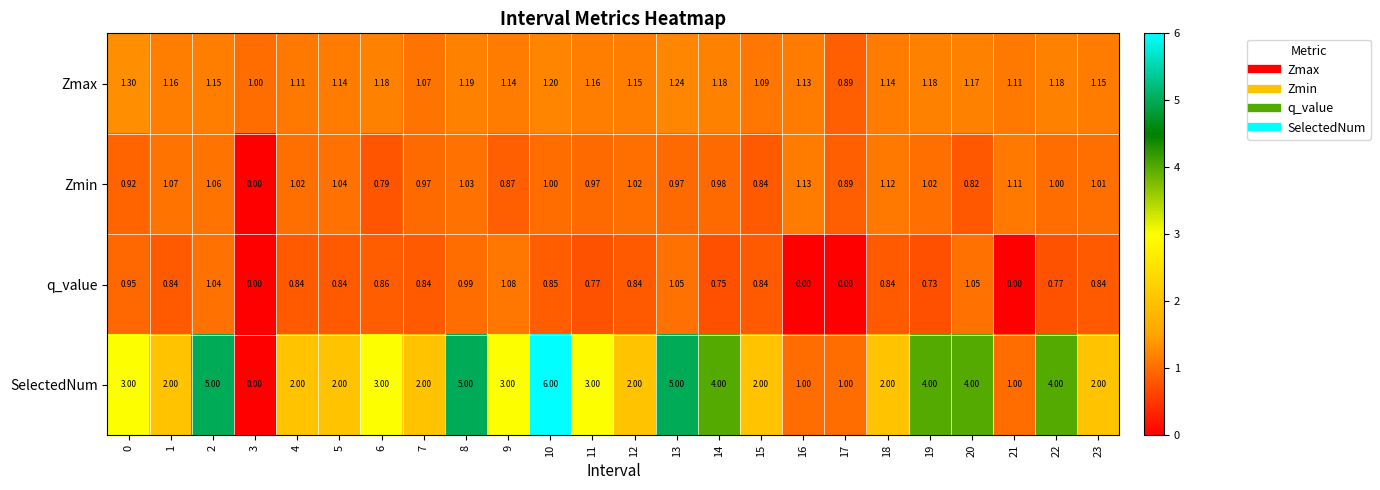

Which series has the largest range (max minus min)?

SelectedNum